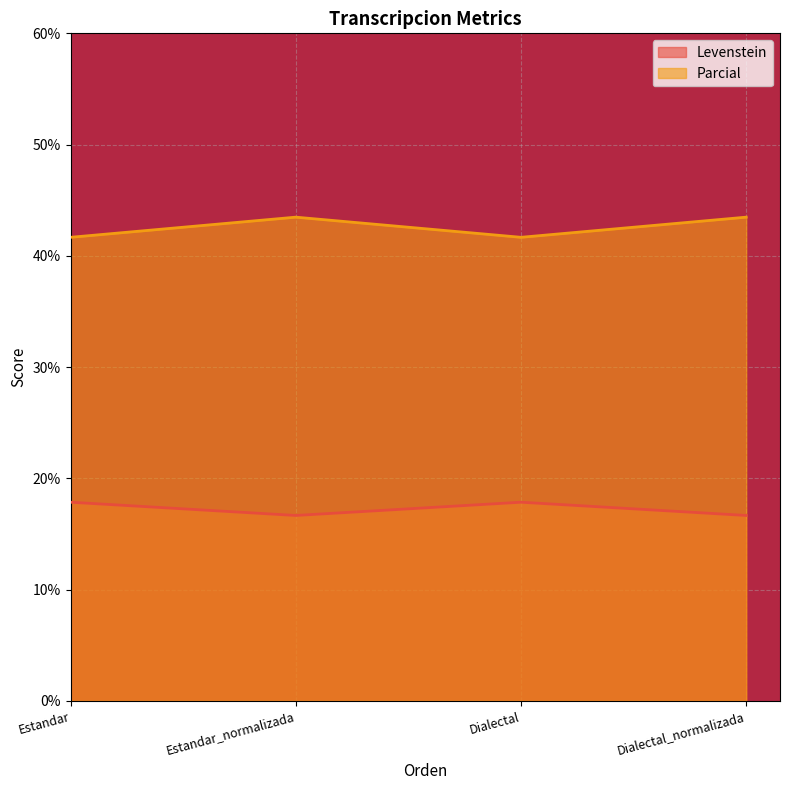

Reading right to left, what are all the values shown in this chart?

Levenstein: Dialectal_normalizada=16.7	Dialectal=17.9	Estandar_normalizada=16.7	Estandar=17.9
Parcial: Dialectal_normalizada=43.5	Dialectal=41.7	Estandar_normalizada=43.5	Estandar=41.7